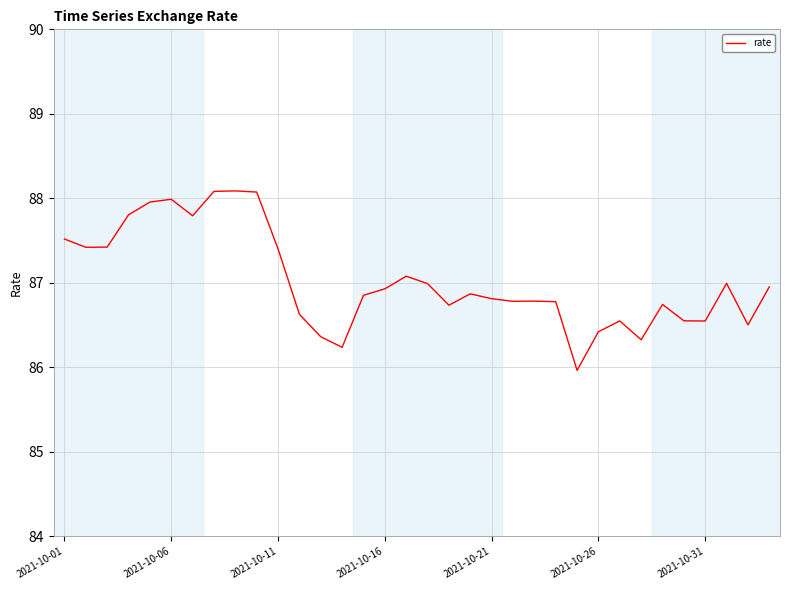

What is the maximum value shown in the chart?

88.1